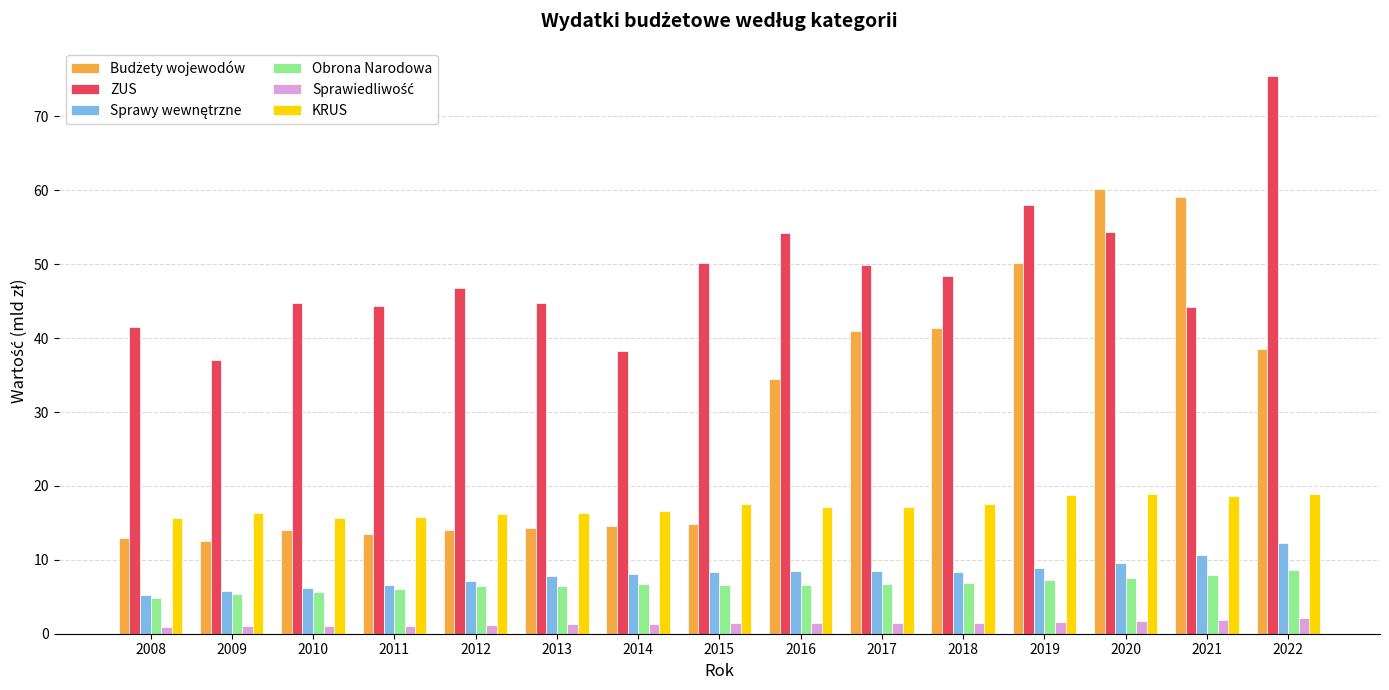

What is the minimum value for Obrona Narodowa?

4.9